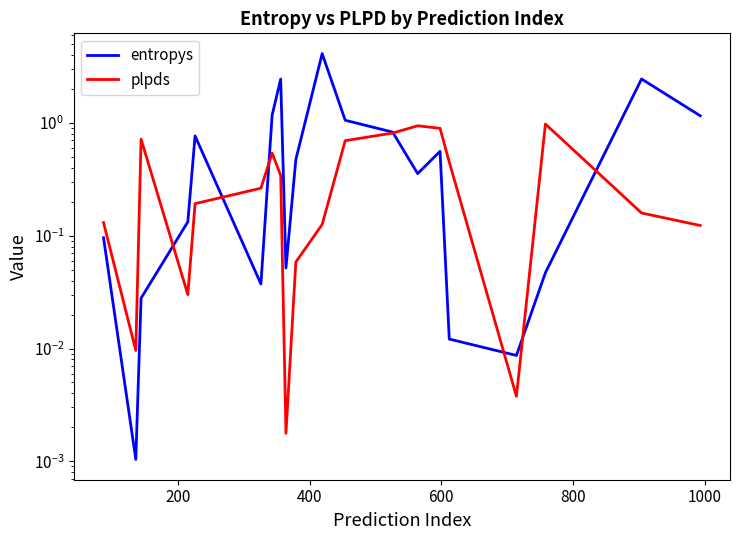

True or false: plpds and entropys cross at least once.

True